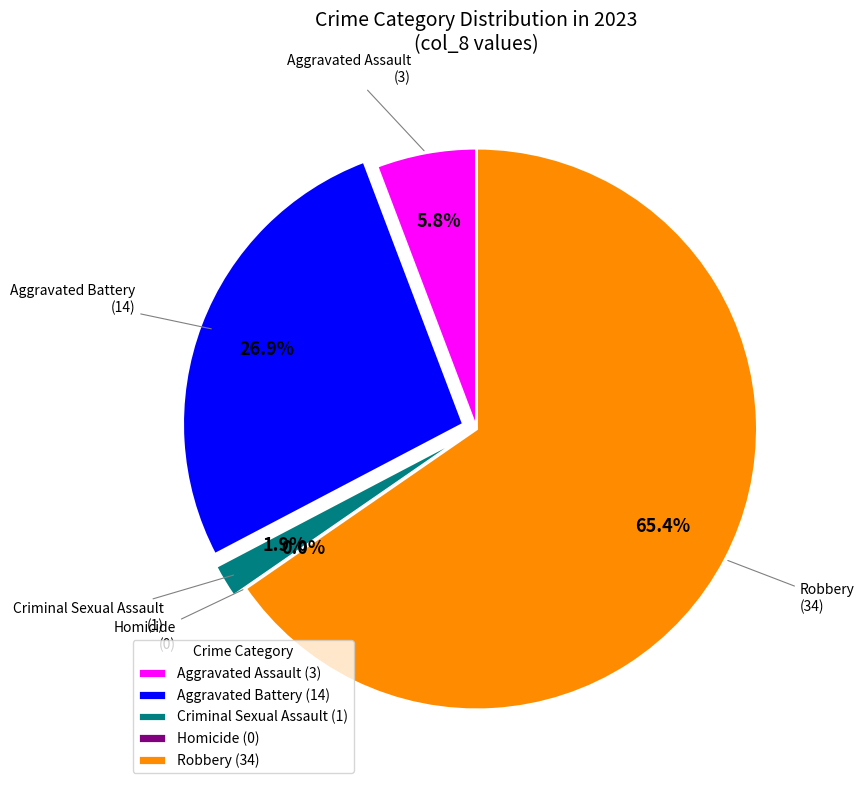

What is the total percentage of Aggravated Battery and Robbery?

92.3%